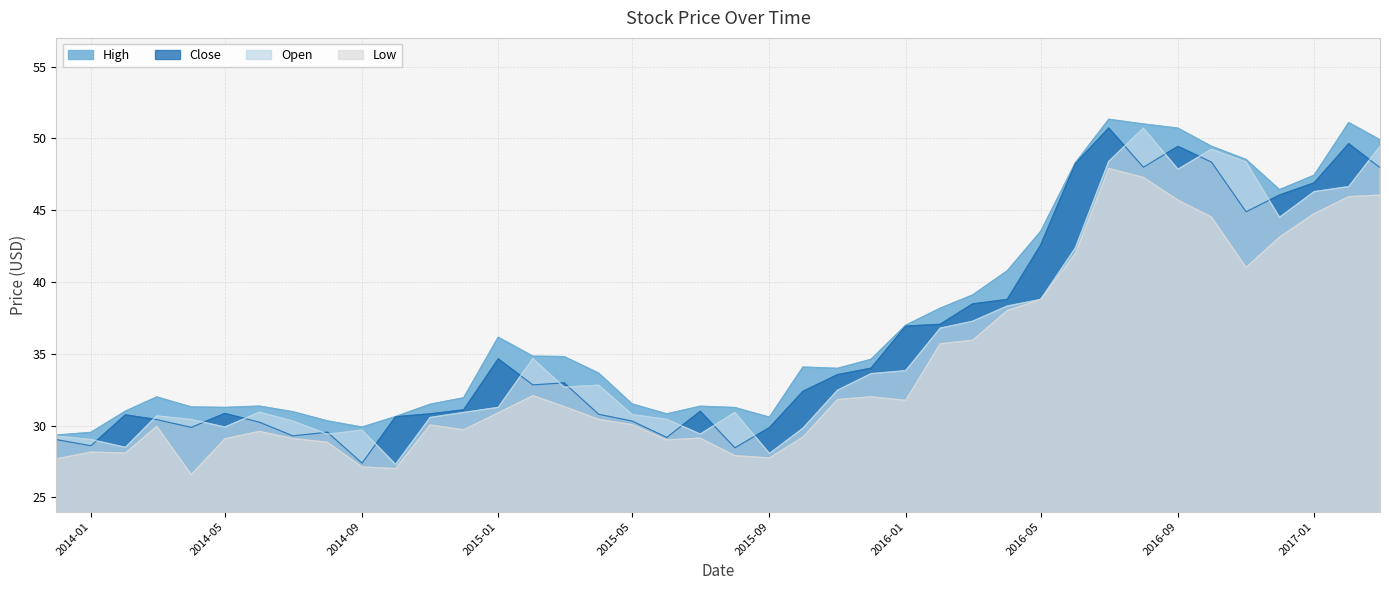

The value of High at 2015-05 is 54.4. True or false?

False